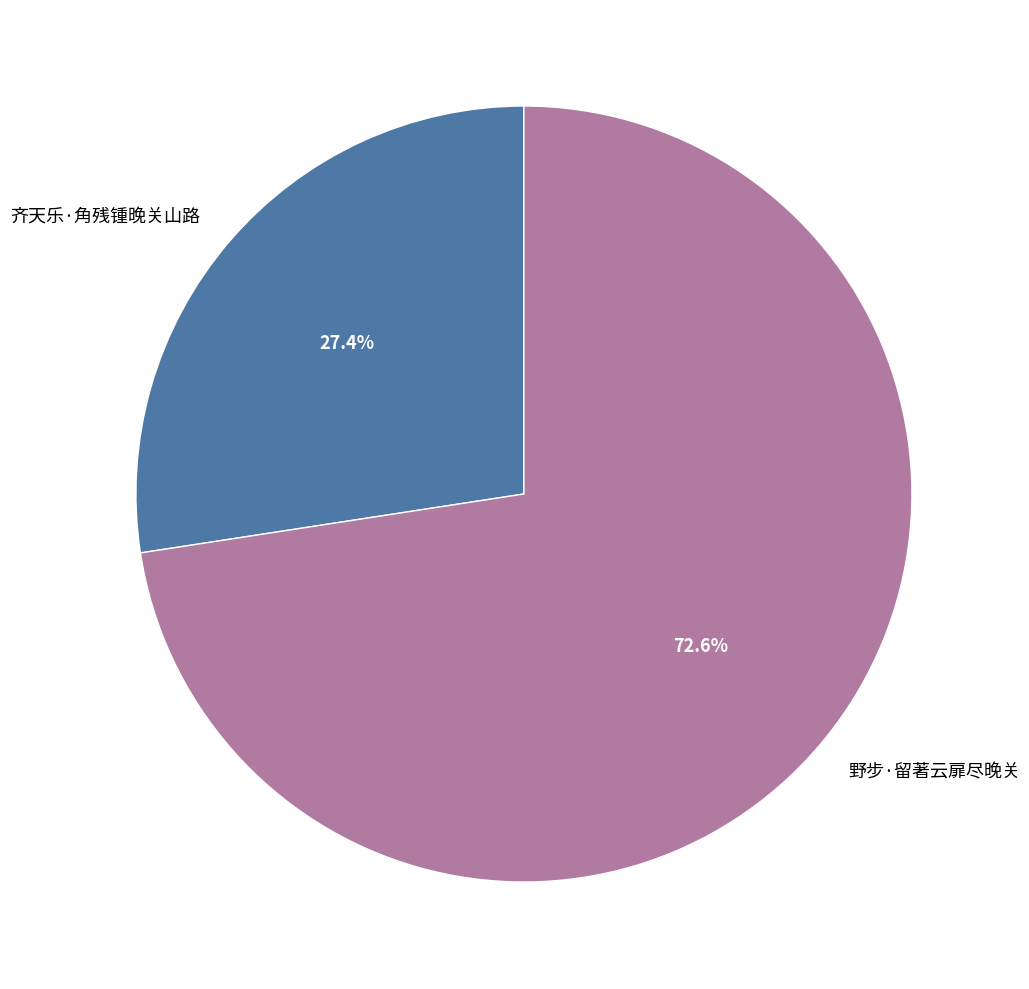

Rank the categories by value from highest to lowest.

野步·留著云扉尽晚关, 齐天乐·角残锺晚关山路